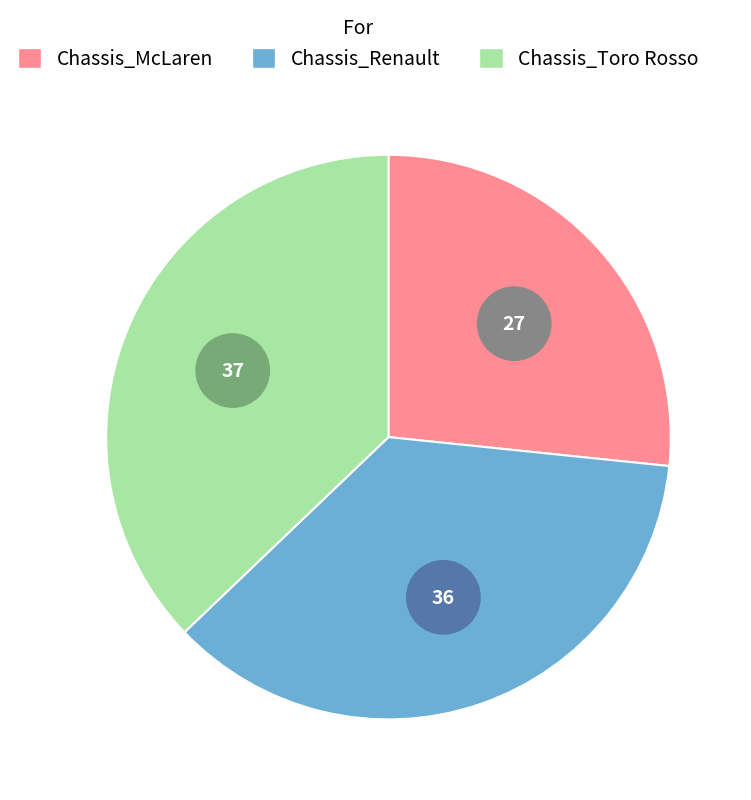

To the nearest percent, what is the average slice percentage?

33%